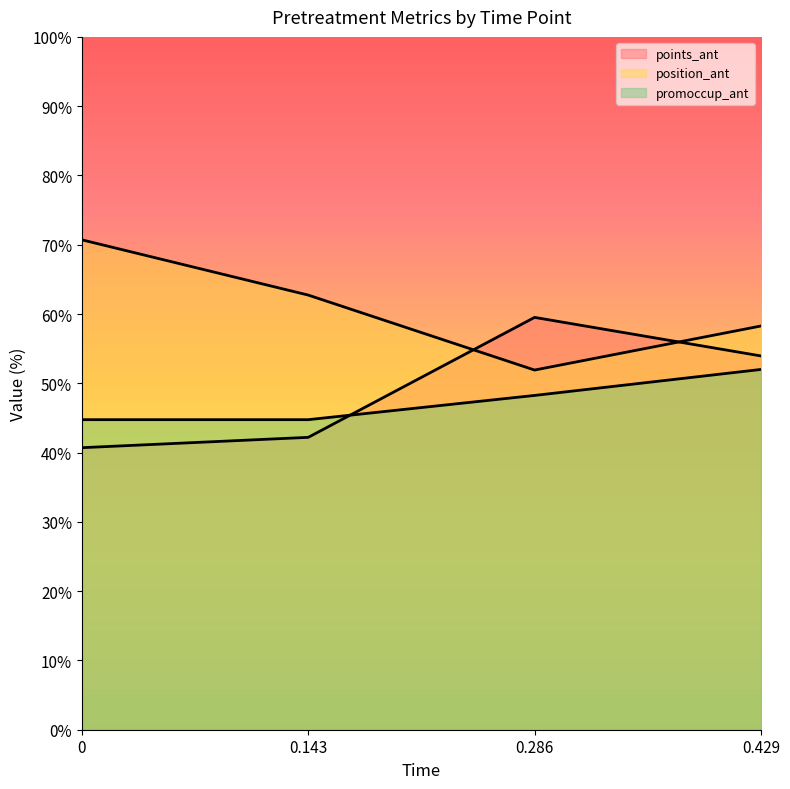

Where is the first local minimum for position_ant?

0.286